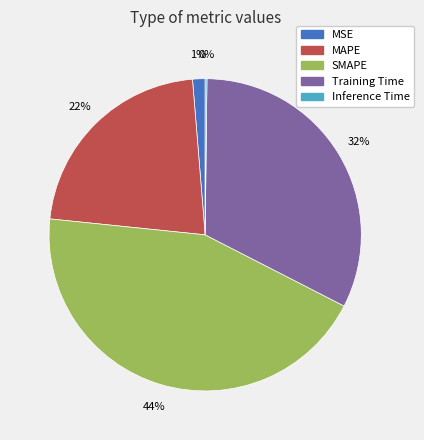

Combined, do MSE and Training Time account for over 50%?

No